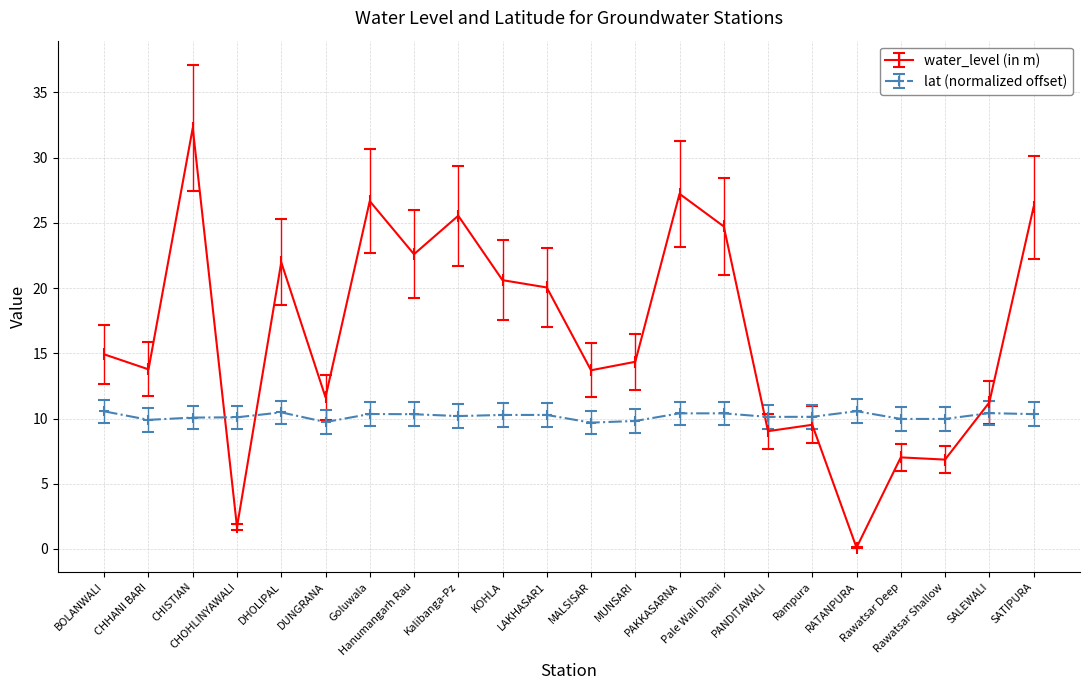

List the series in order of their overall mean, lowest first.

lat (normalized offset), water_level (in m)